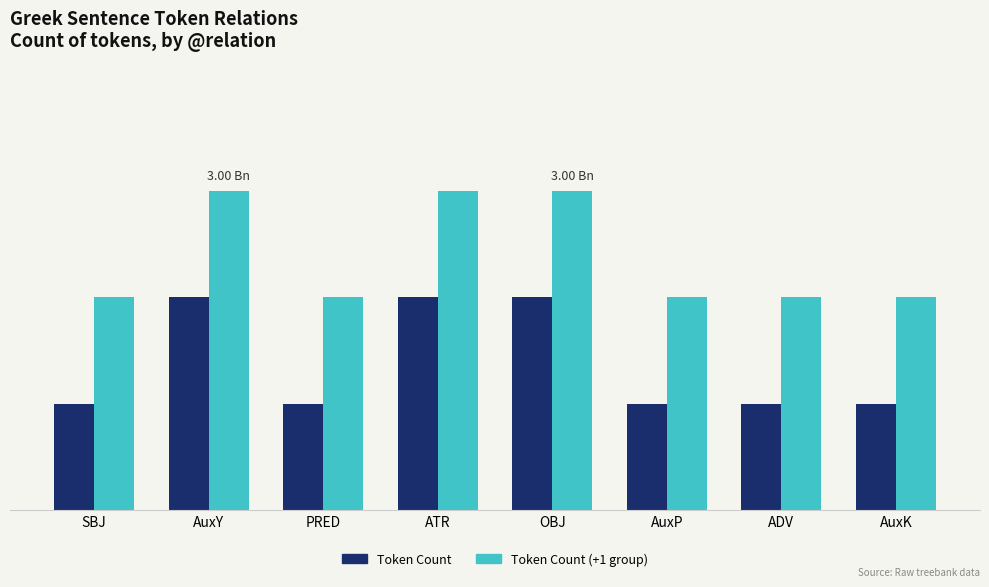

What are all the series names shown in the legend?

Token Count, Token Count (+1 group)